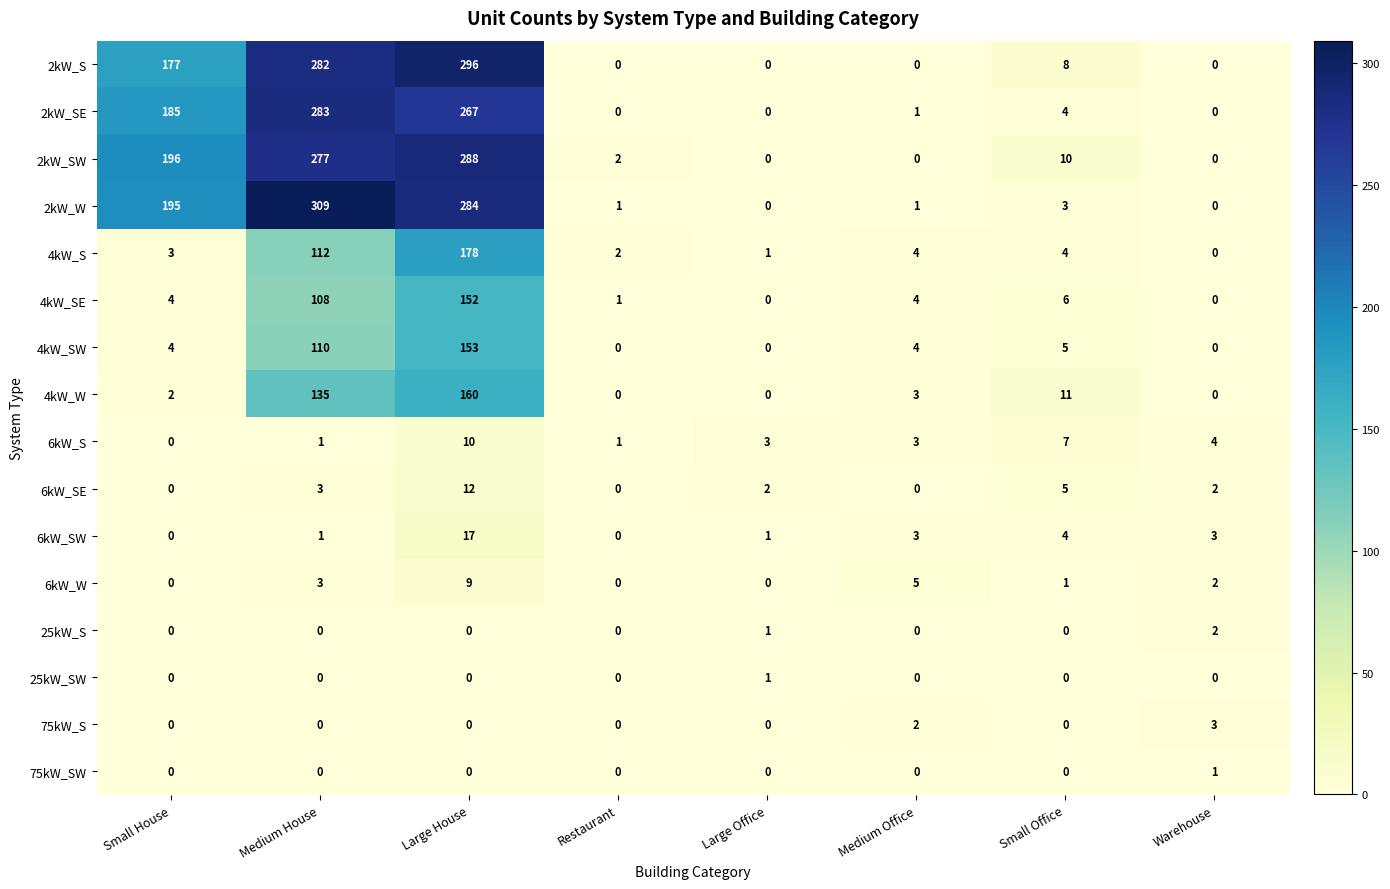

True or false: 6kW_S has a value of 1 at Restaurant.

True